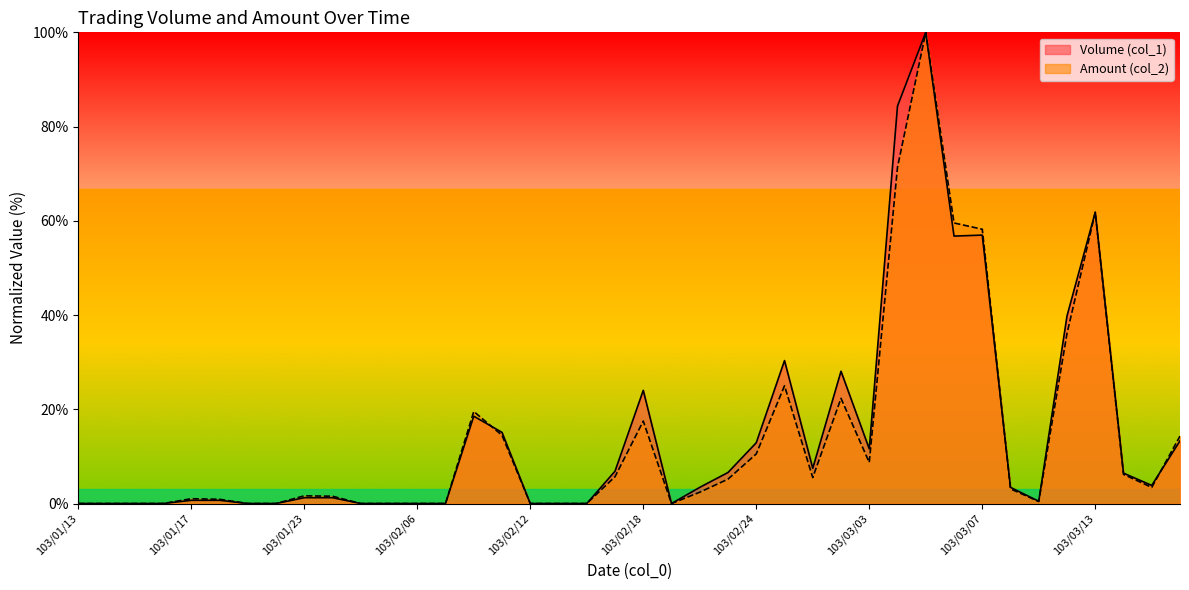

How many lines are shown in the chart?

2